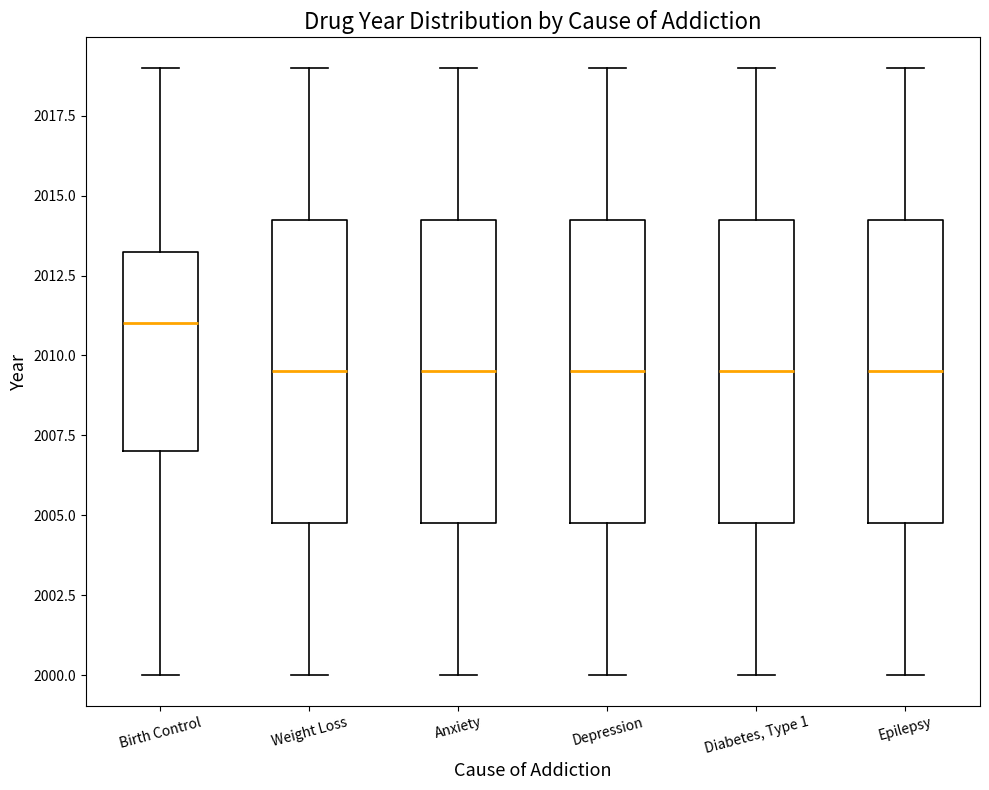

Reading left to right, transcribe this box plot: for each box, give where its median line is, the range the box spans, and where its two whiskers end, as read against the y-axis. The values are not printed on the chart, so give them approximately, as read against the axis.

Birth Control: median 2011.0, box 2007.0 to 2013.5, whiskers 2000.0 to 2019.0
Weight Loss: median 2009.5, box 2005.0 to 2014.5, whiskers 2000.0 to 2019.0
Anxiety: median 2009.5, box 2005.0 to 2014.5, whiskers 2000.0 to 2019.0
Depression: median 2009.5, box 2005.0 to 2014.5, whiskers 2000.0 to 2019.0
Diabetes, Type 1: median 2009.5, box 2005.0 to 2014.5, whiskers 2000.0 to 2019.0
Epilepsy: median 2009.5, box 2005.0 to 2014.5, whiskers 2000.0 to 2019.0